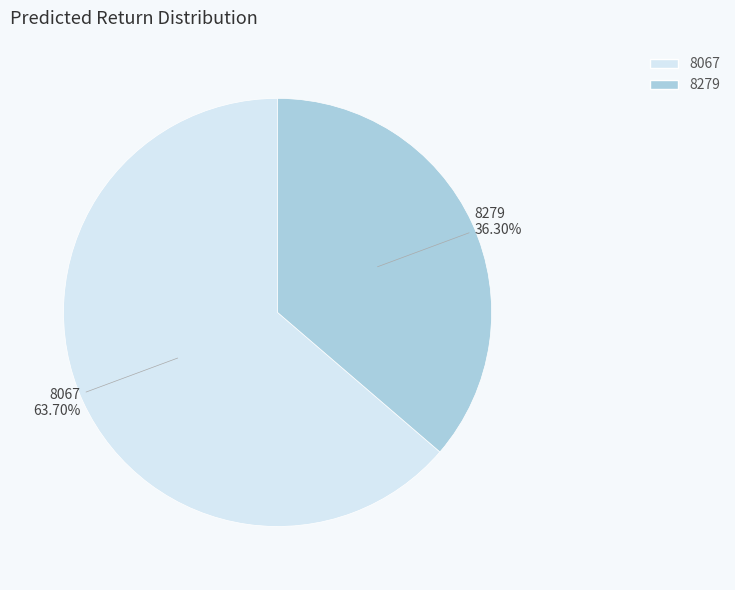

What percentage is the 8067 slice, to the nearest percent?

64%